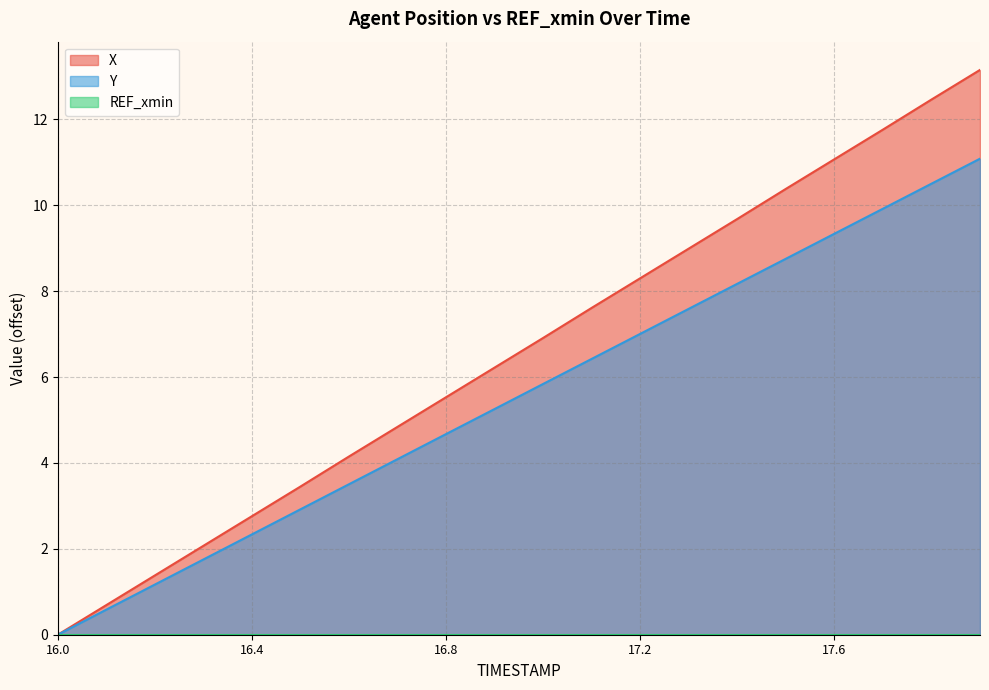

What is the total value across all series at 16.4?

5.1